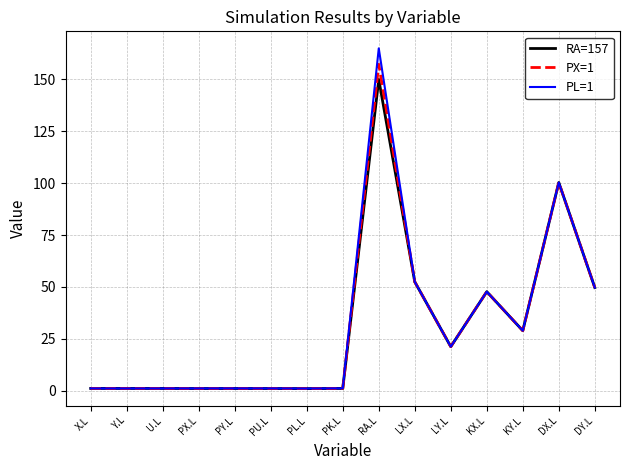

Does the chart display data point markers on the line(s)?

No